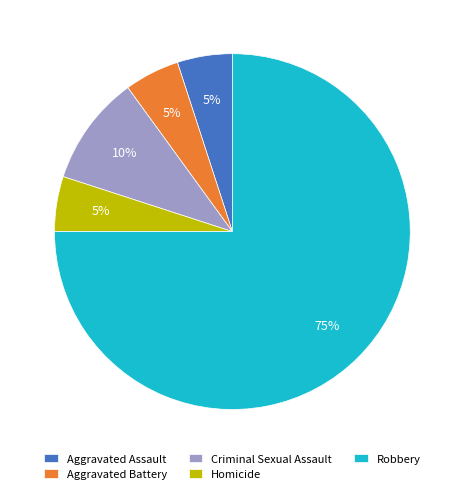

To the nearest percent, what is the difference between the largest and smallest slice percentages?

70%